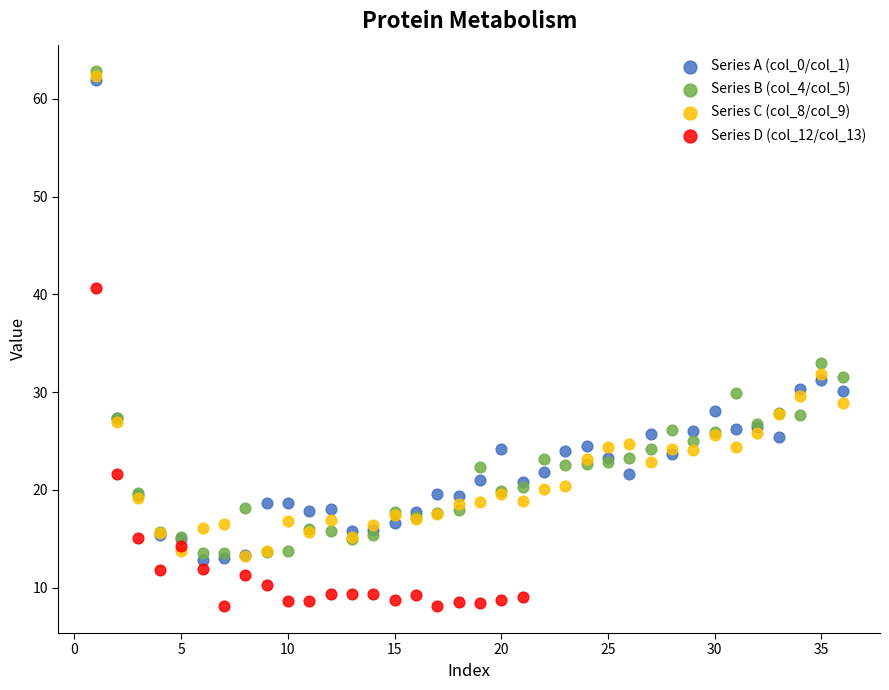

Which series contains the lowest Y value?

Series D (col_12/col_13)